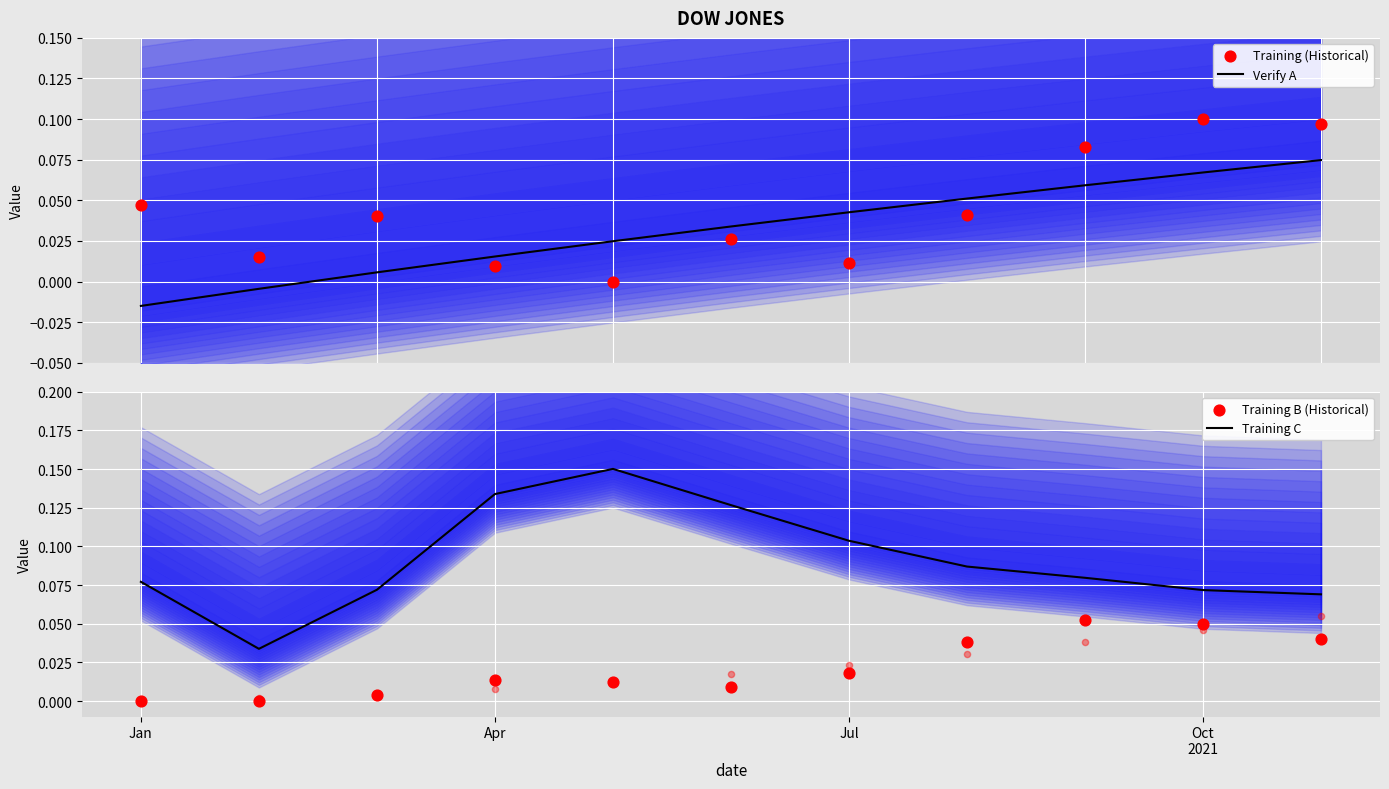

Is it true that Training C equals 0.0 at Jan?

False